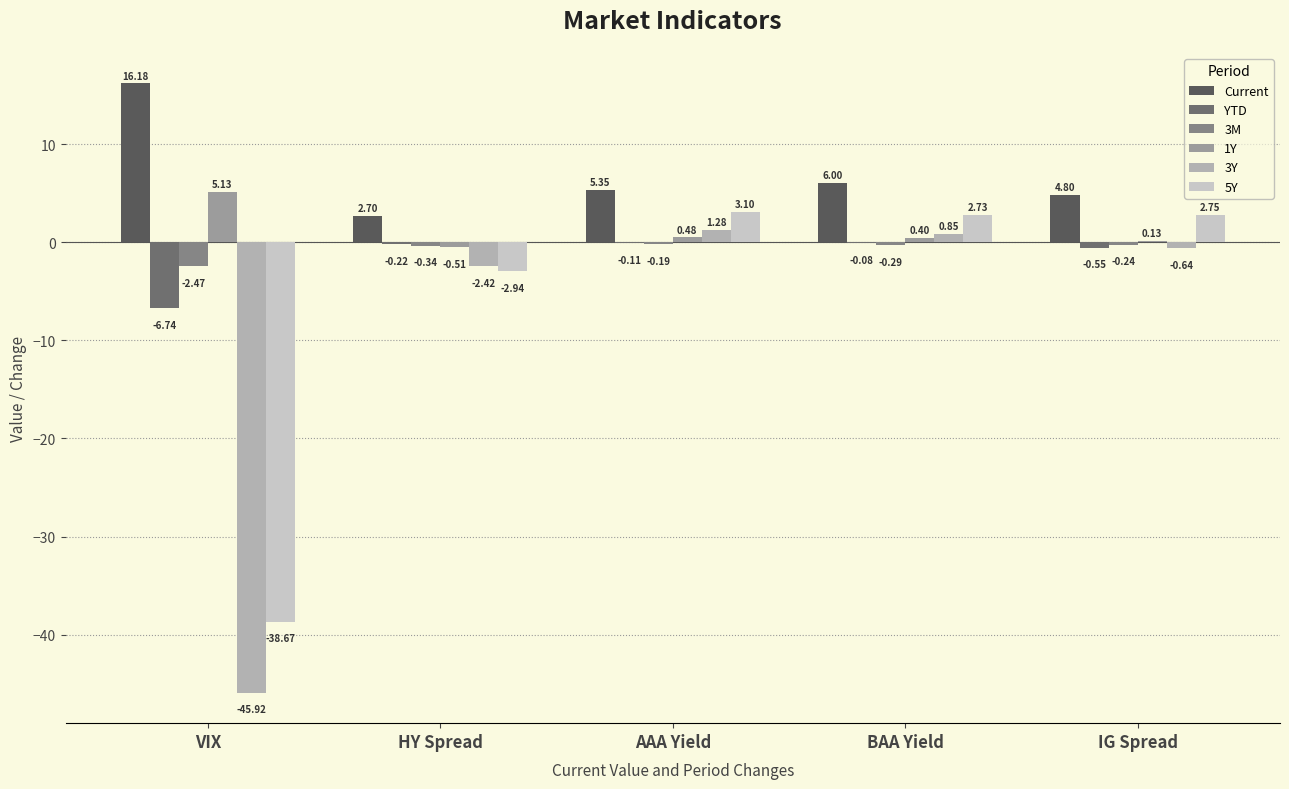

How many groups of bars are there?

5